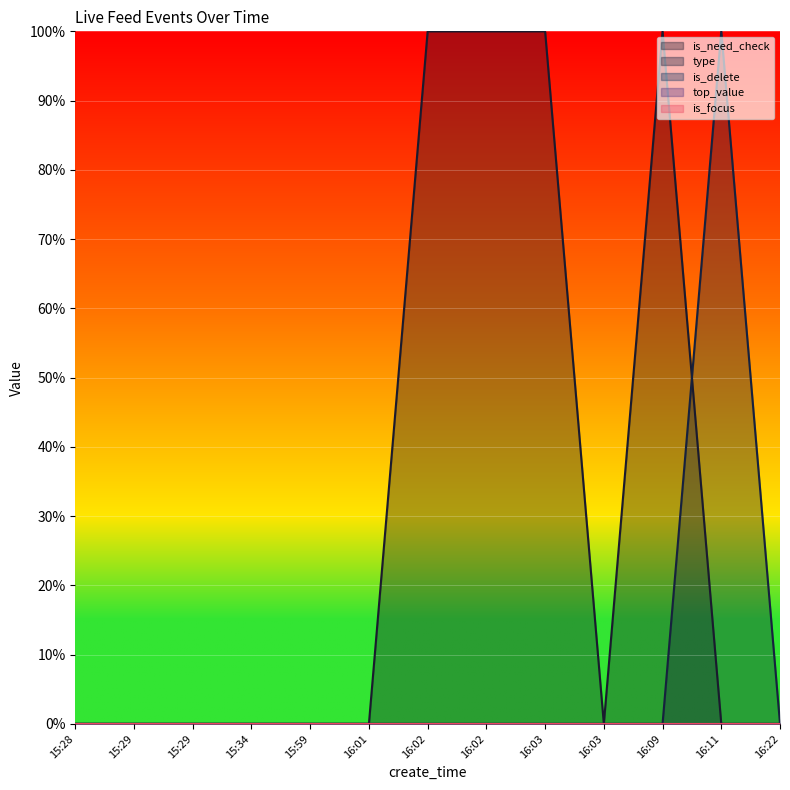

How many values in type are above zero?

1